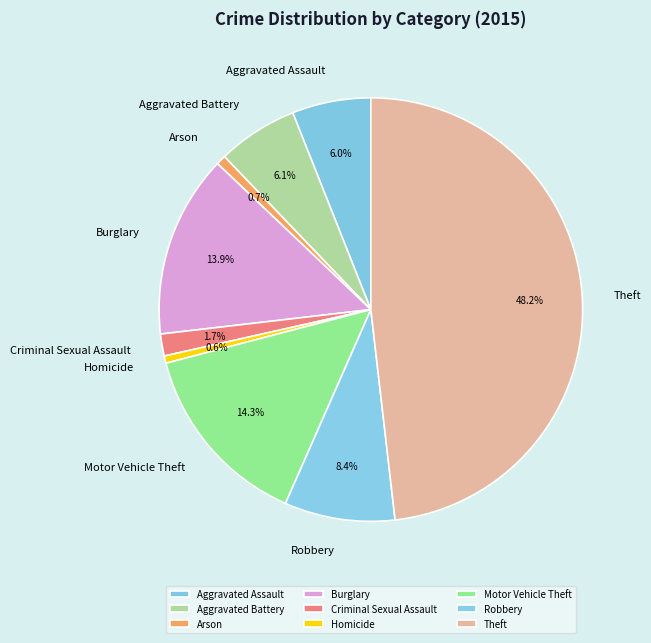

How much of the chart is everything except Aggravated Battery?

93.9%